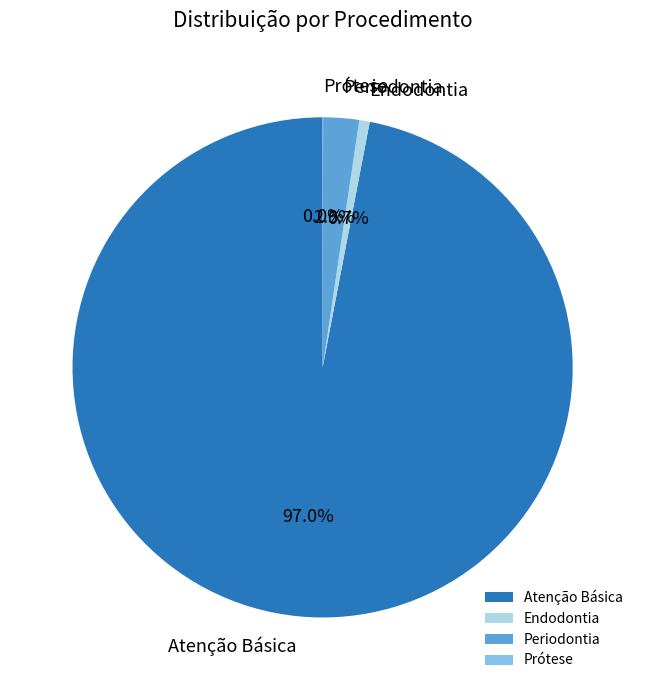

To the nearest percent, what percentage of the pie is Periodontia?

2%